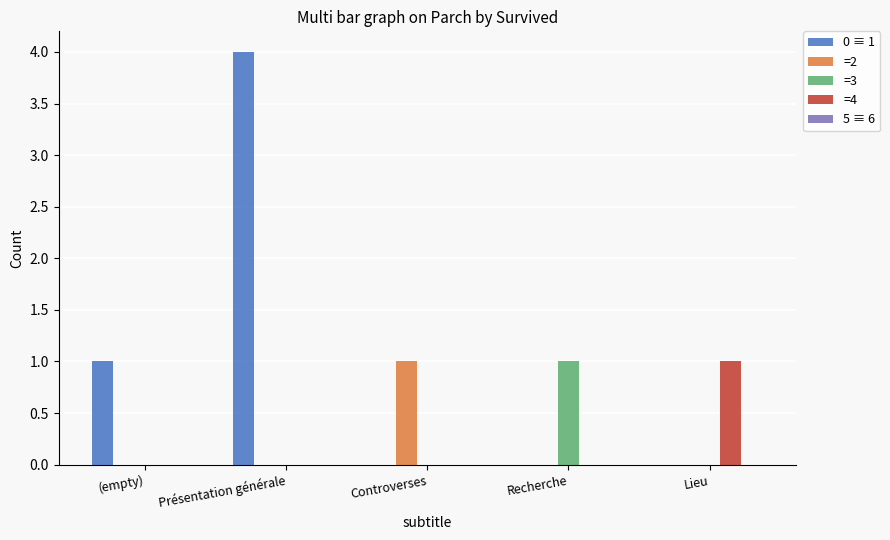

Does the chart contain stacked bars?

No